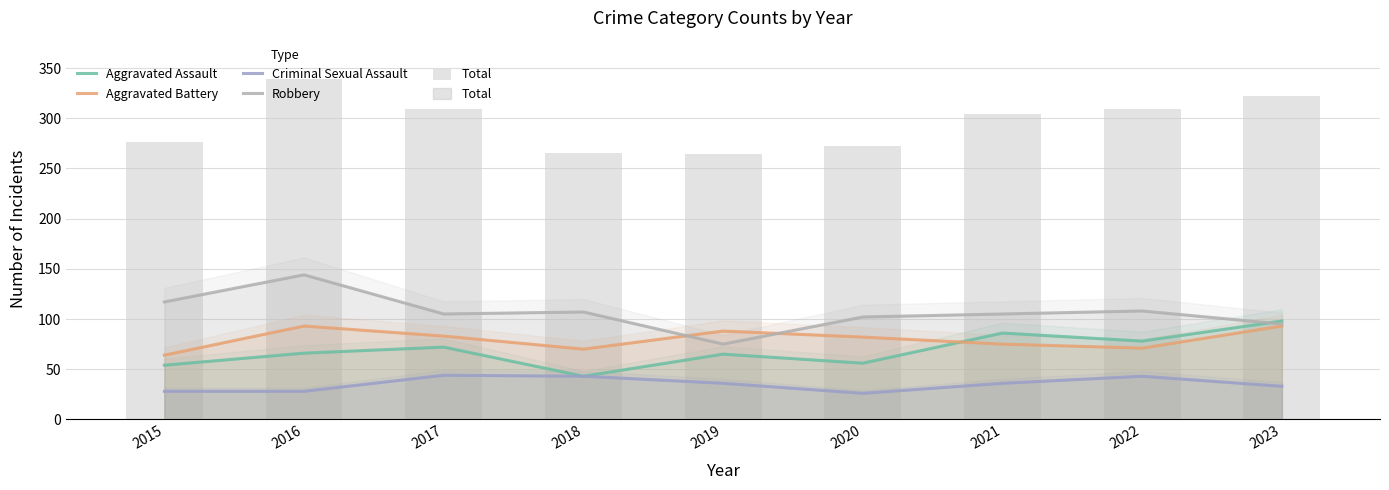

What is the sum of the Total values at 2016 and 2021?

643